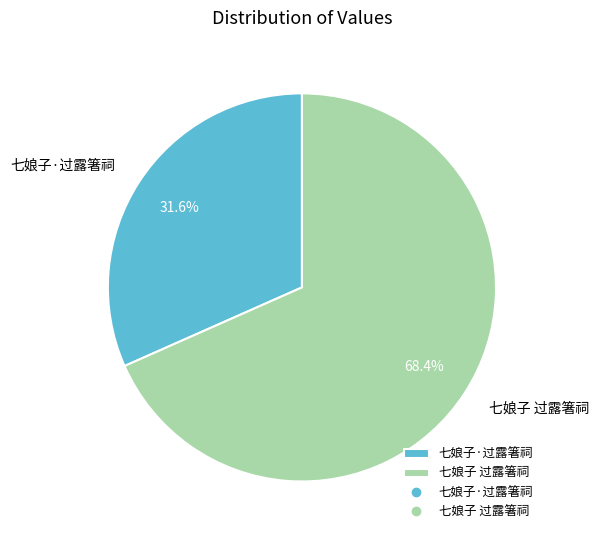

To the nearest percent, what is the average slice percentage?

50%